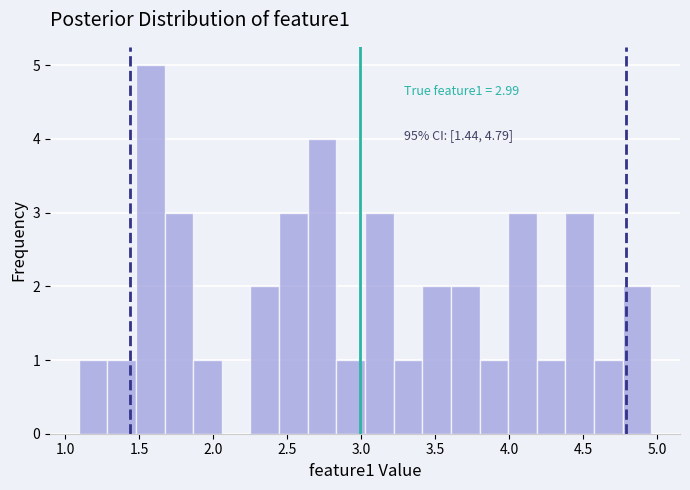

Read against the x-axis, roughly where is the centre of the tallest bar?

1.55